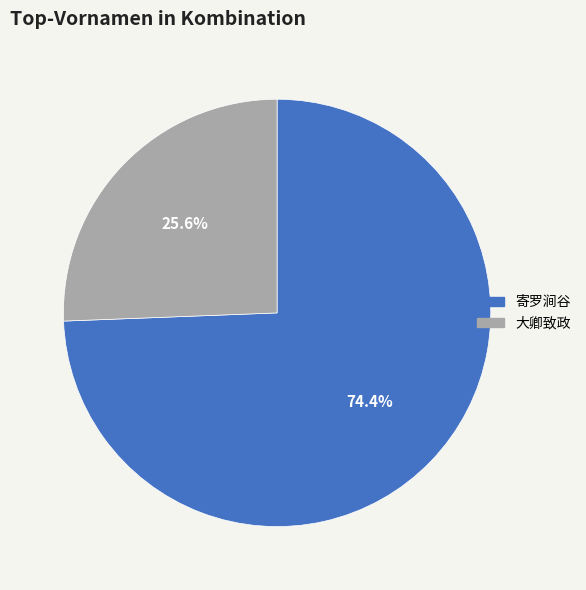

Is there any slice that represents more than half of the pie?

Yes